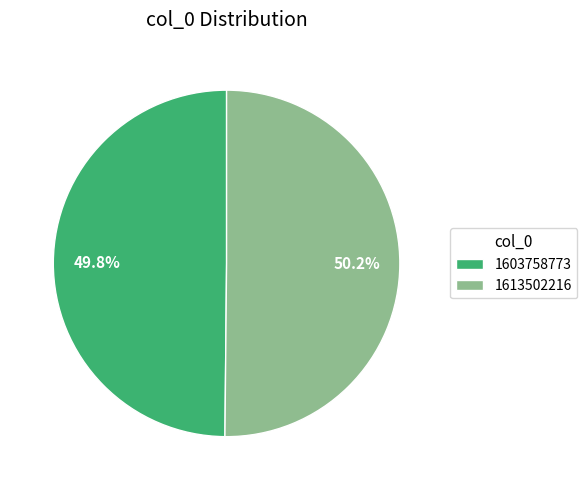

To the nearest percent, what is the difference between the 1613502216 and 1603758773 slice percentages?

0%